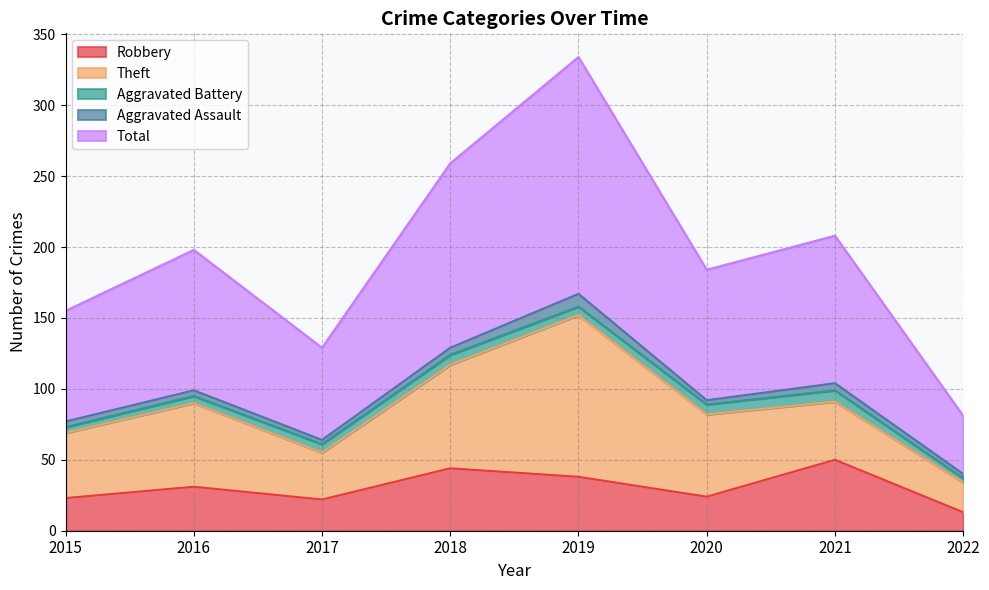

What are all the series names shown in the legend?

Robbery, Theft, Aggravated Battery, Aggravated Assault, Total